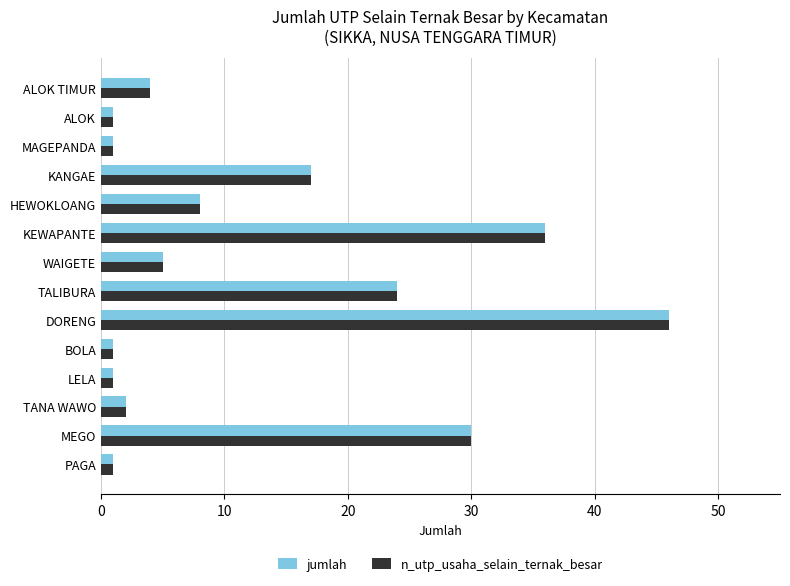

At which label does jumlah reach its peak?

DORENG